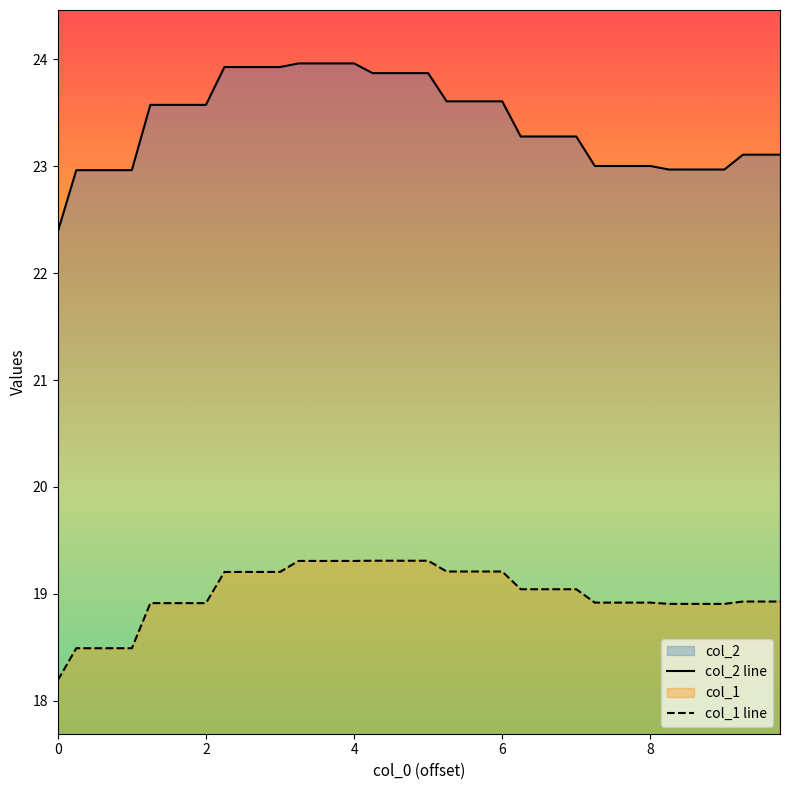

List the series in order of their peak value, lowest first.

col_1 line, col_2 line